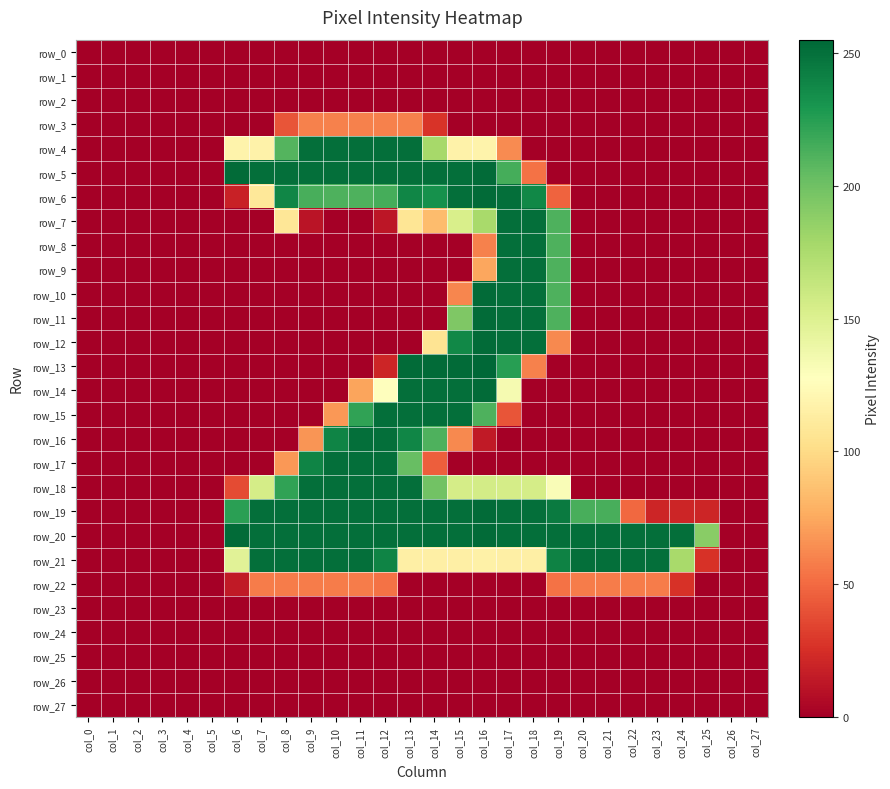

What is the maximum value shown in the chart?

255